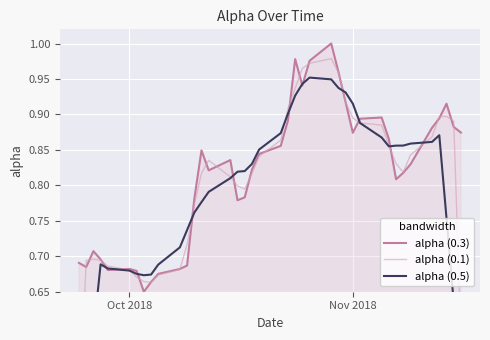

What is the average value of the alpha (0.3) series?

0.8